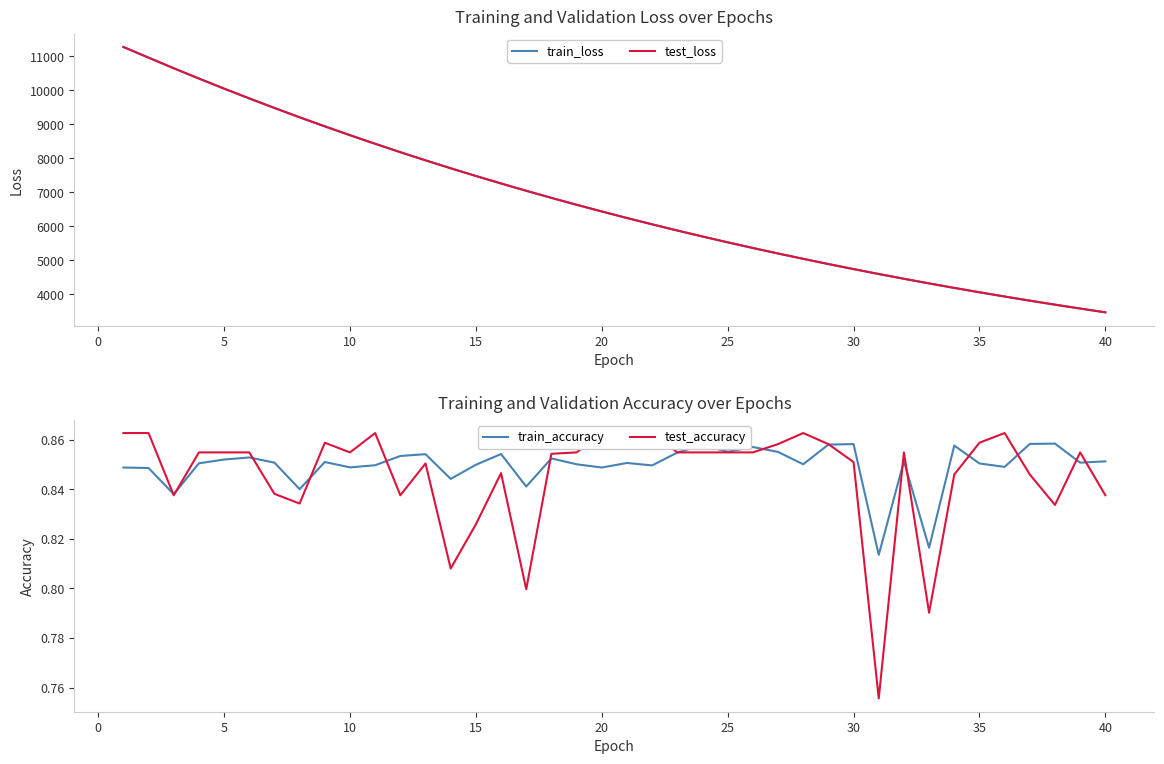

What is the value of the test_loss point at the 33rd from the left?

4315.2